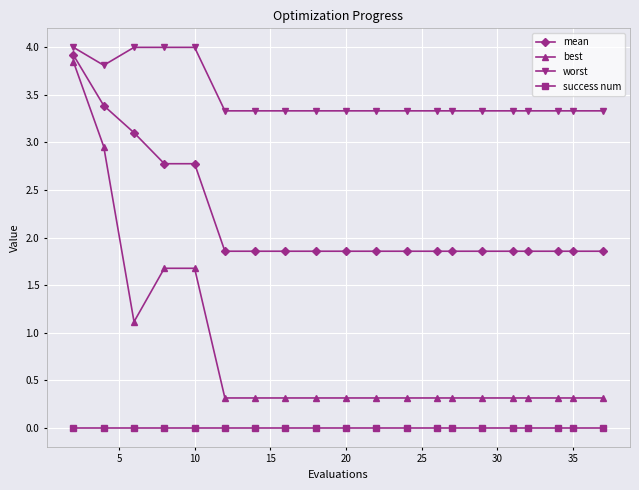

Which series has the largest range (max minus min)?

best